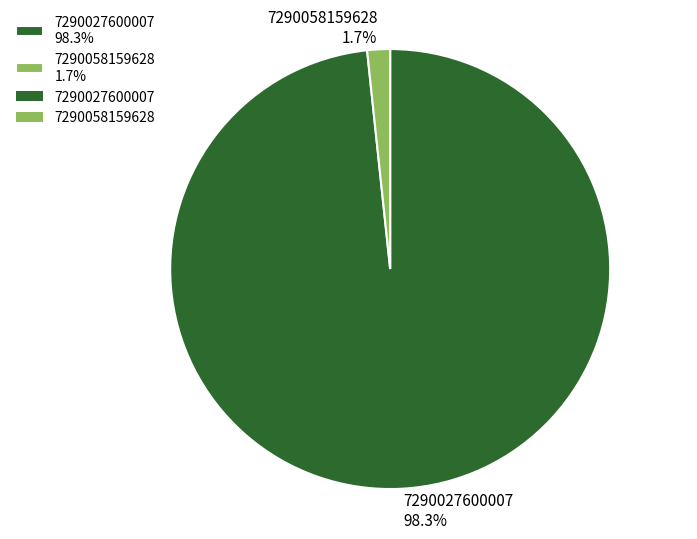

To the nearest percent, what percentage of the pie is 7290027600007?

98%